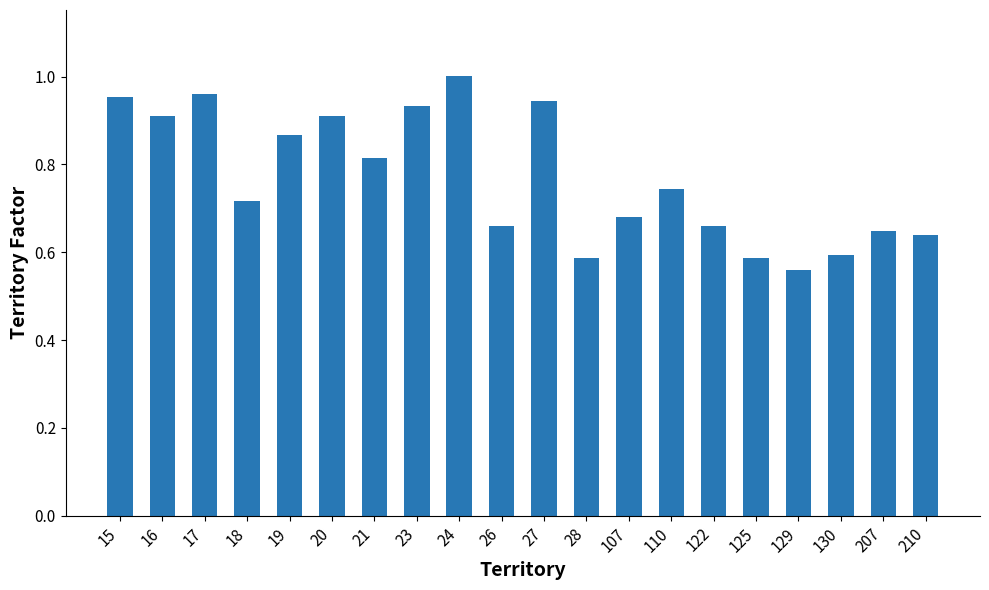

At which category does the chart reach its minimum across all series?

129